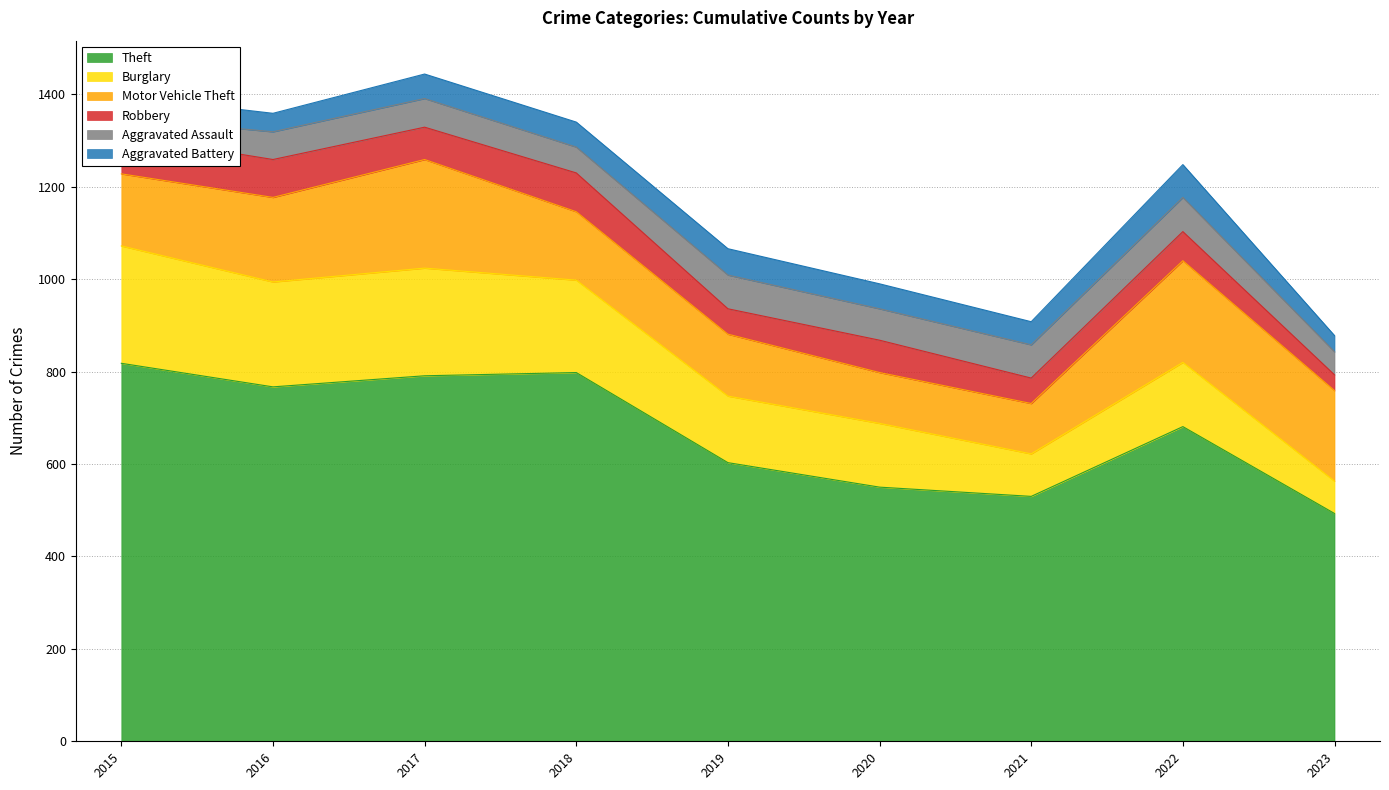

Reading right to left, extract all data points from this chart.

Theft: 2023=493	2022=681	2021=530	2020=550	2019=603	2018=798	2017=791	2016=767	2015=818
Burglary: 2023=70	2022=139	2021=92	2020=138	2019=144	2018=200	2017=233	2016=227	2015=254
Motor Vehicle Theft: 2023=196	2022=220	2021=109	2020=110	2019=134	2018=148	2017=235	2016=183	2015=156
Robbery: 2023=34	2022=63	2021=55	2020=70	2019=55	2018=84	2017=70	2016=82	2015=84
Aggravated Assault: 2023=50	2022=74	2021=72	2020=68	2019=73	2018=56	2017=62	2016=60	2015=38
Aggravated Battery: 2023=35	2022=71	2021=50	2020=54	2019=57	2018=54	2017=53	2016=40	2015=47